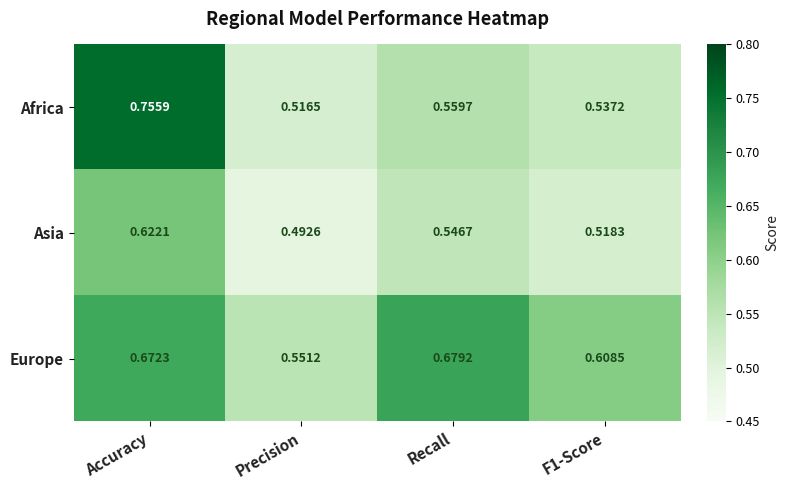

At which category is the sum across all series the highest?

Accuracy